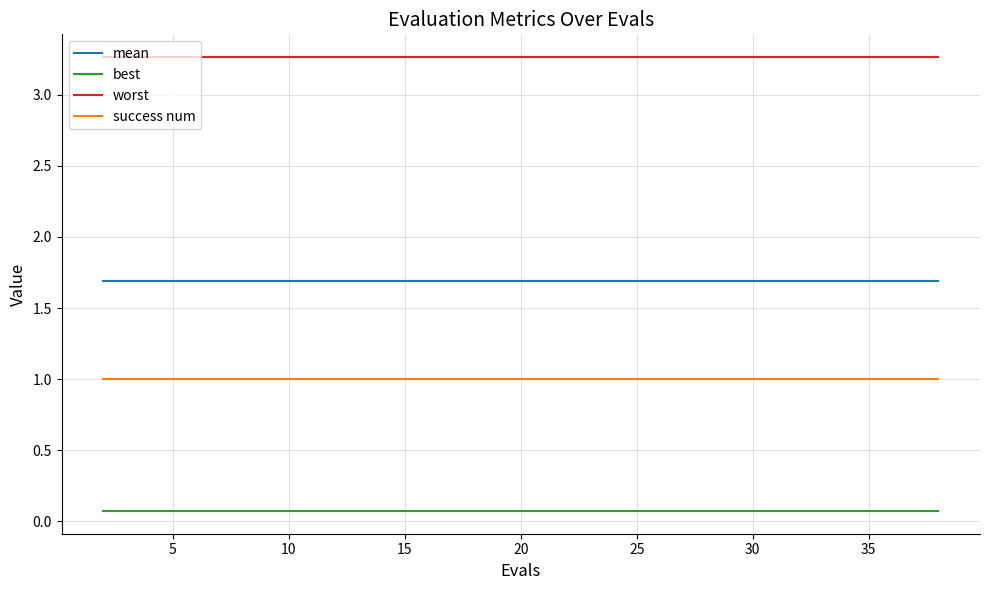

Which series has the largest total across all categories?

worst